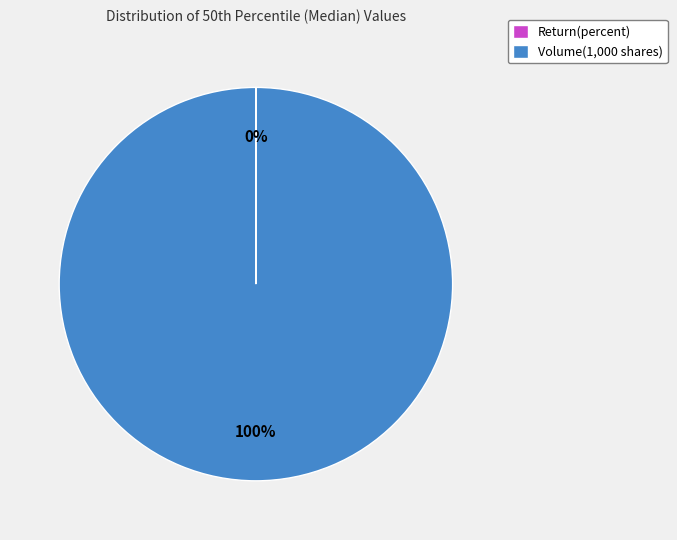

What percentage is the Volume(1,000 shares) slice, to the nearest percent?

100%